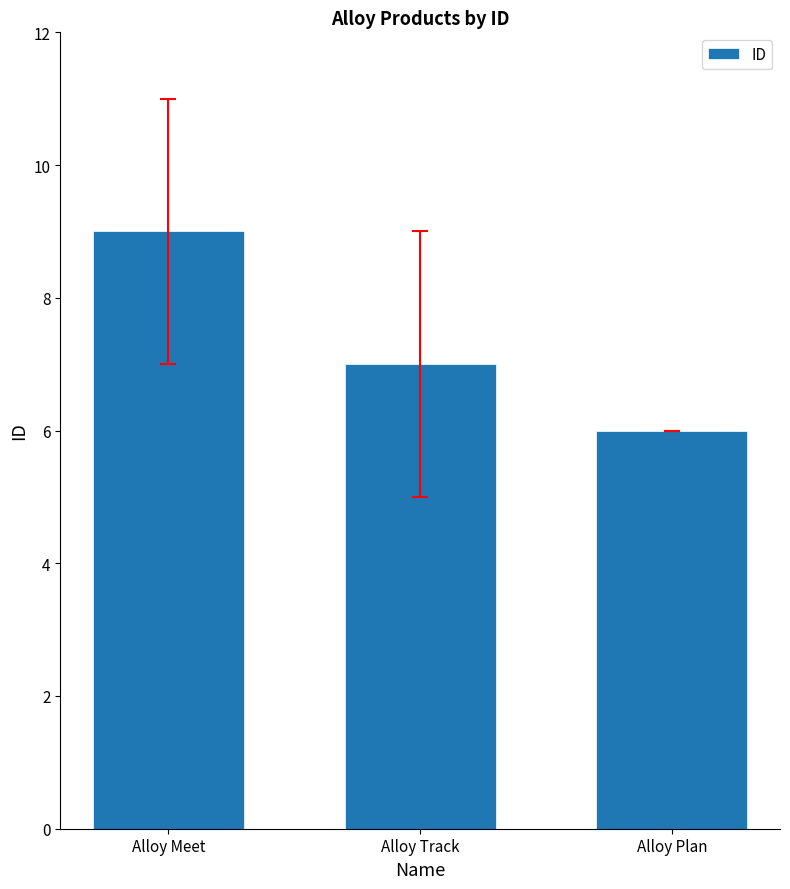

At which category does the chart reach its peak across all series?

Alloy Meet